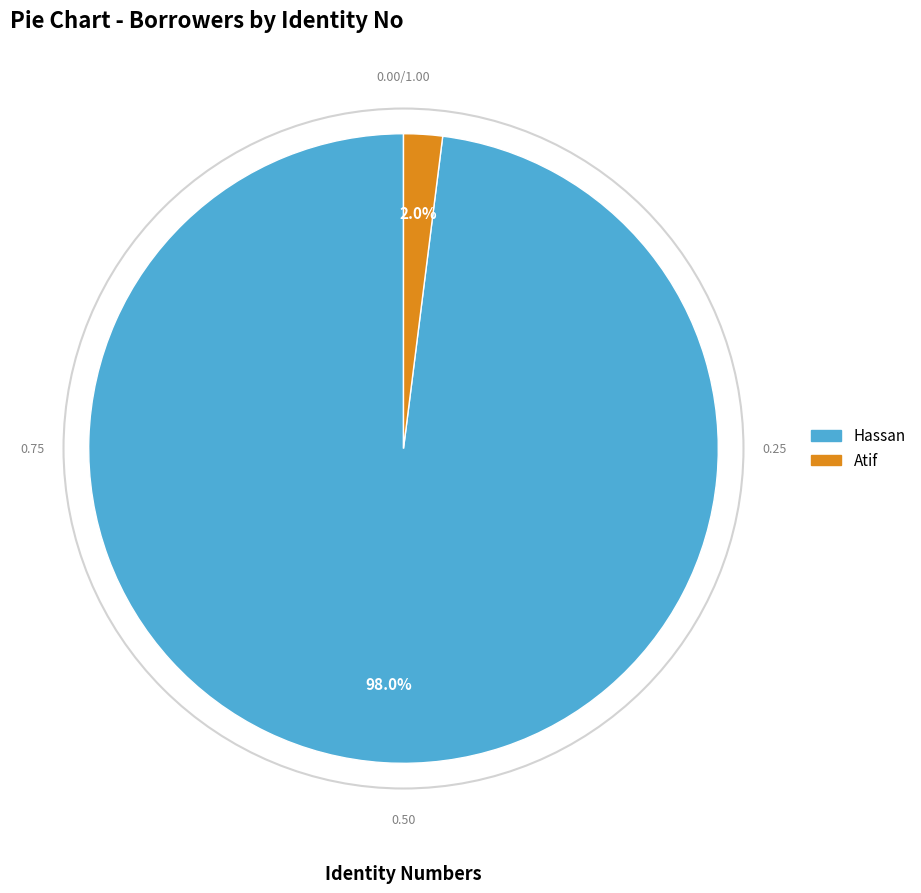

Which category has the smallest portion of the pie?

Atif